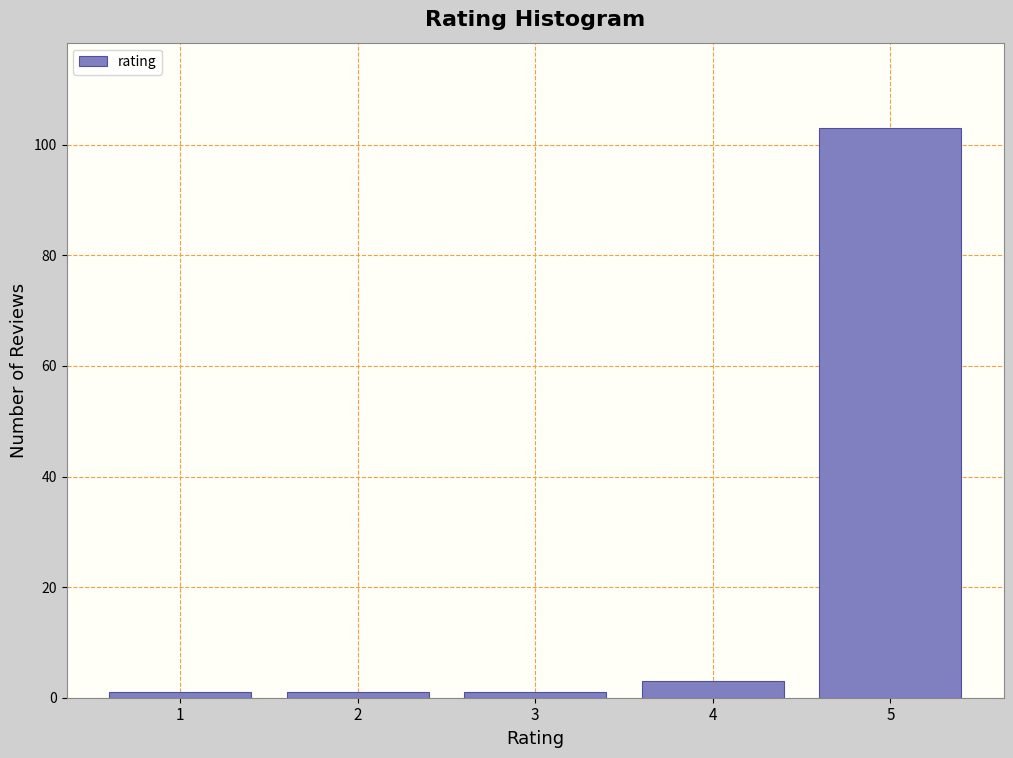

Reading left to right, list all the values displayed in this chart.

1	1	1	3	103